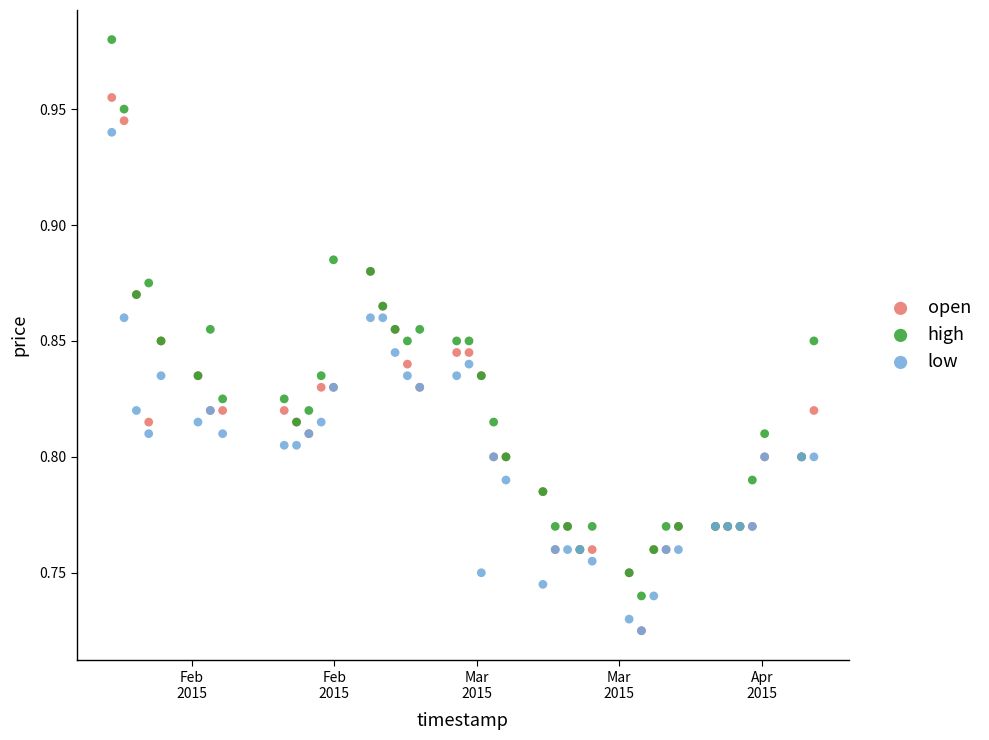

Which series reaches the maximum Y coordinate?

high